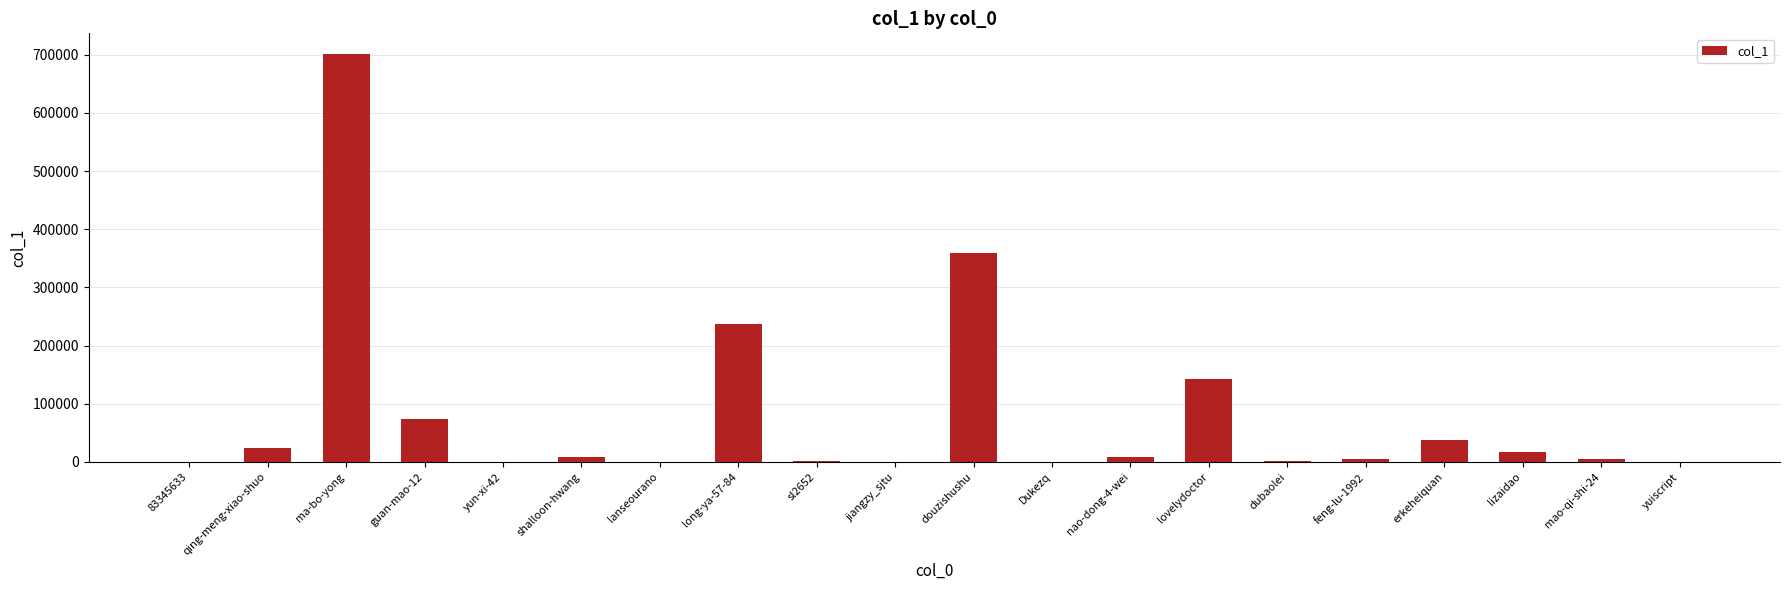

What is the sum of all values?

1622863